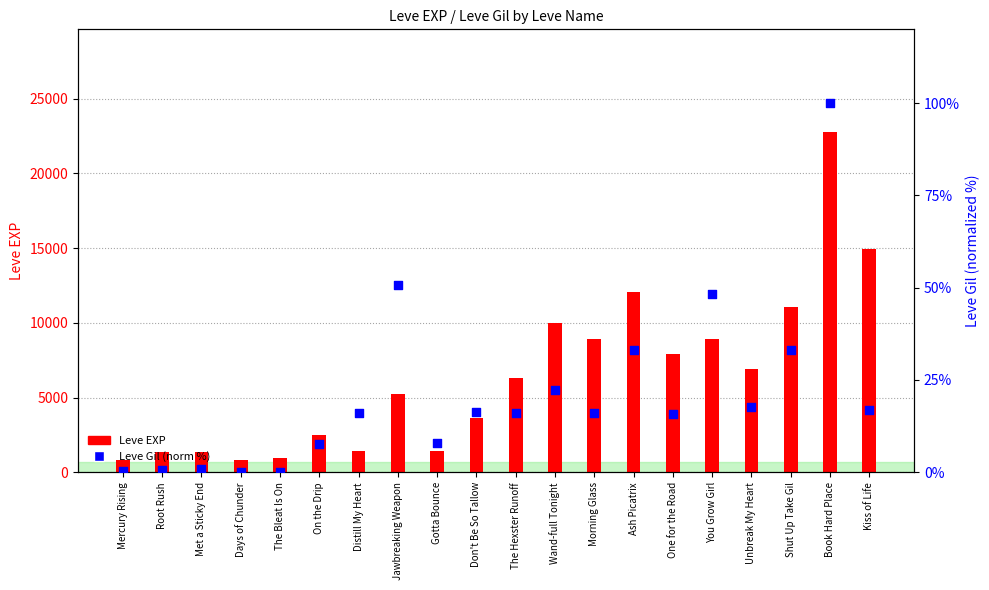

What are all the series names shown in the legend?

Leve EXP, Leve Gil (norm %)